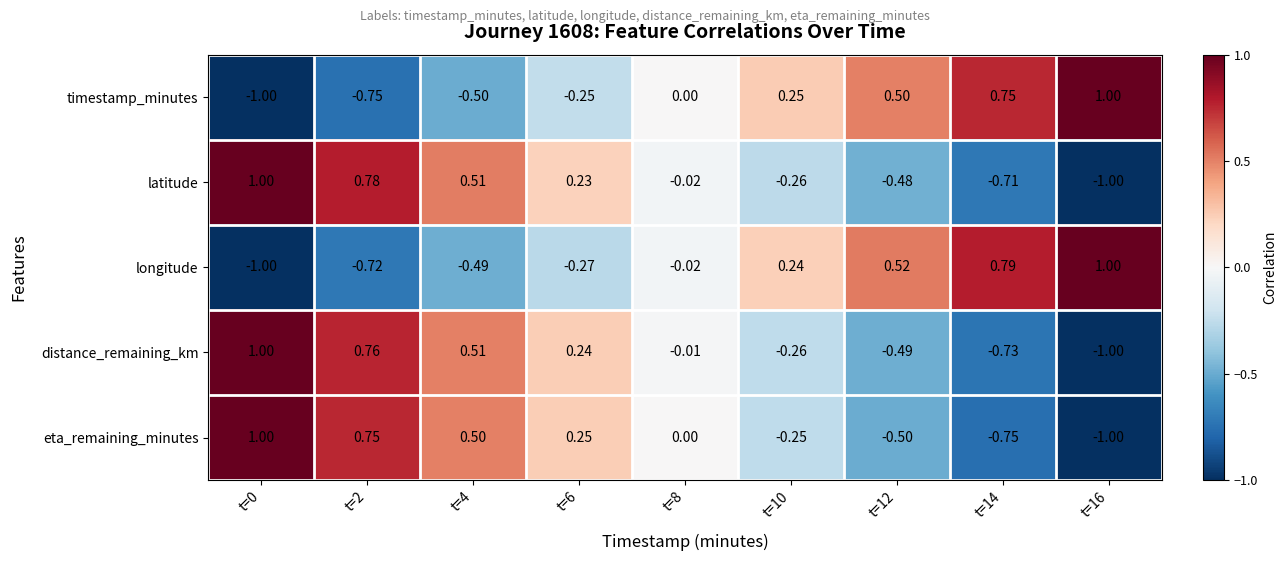

Is the value of timestamp_minutes at t=0 greater than the value of eta_remaining_minutes at t=6?

No